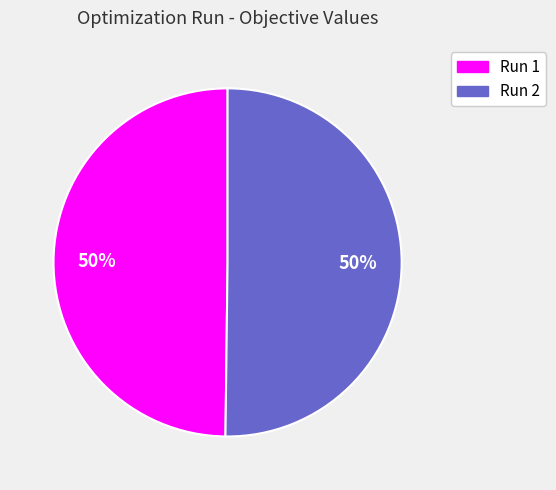

Combined, do Run 2 and Run 1 account for over 50%?

Yes